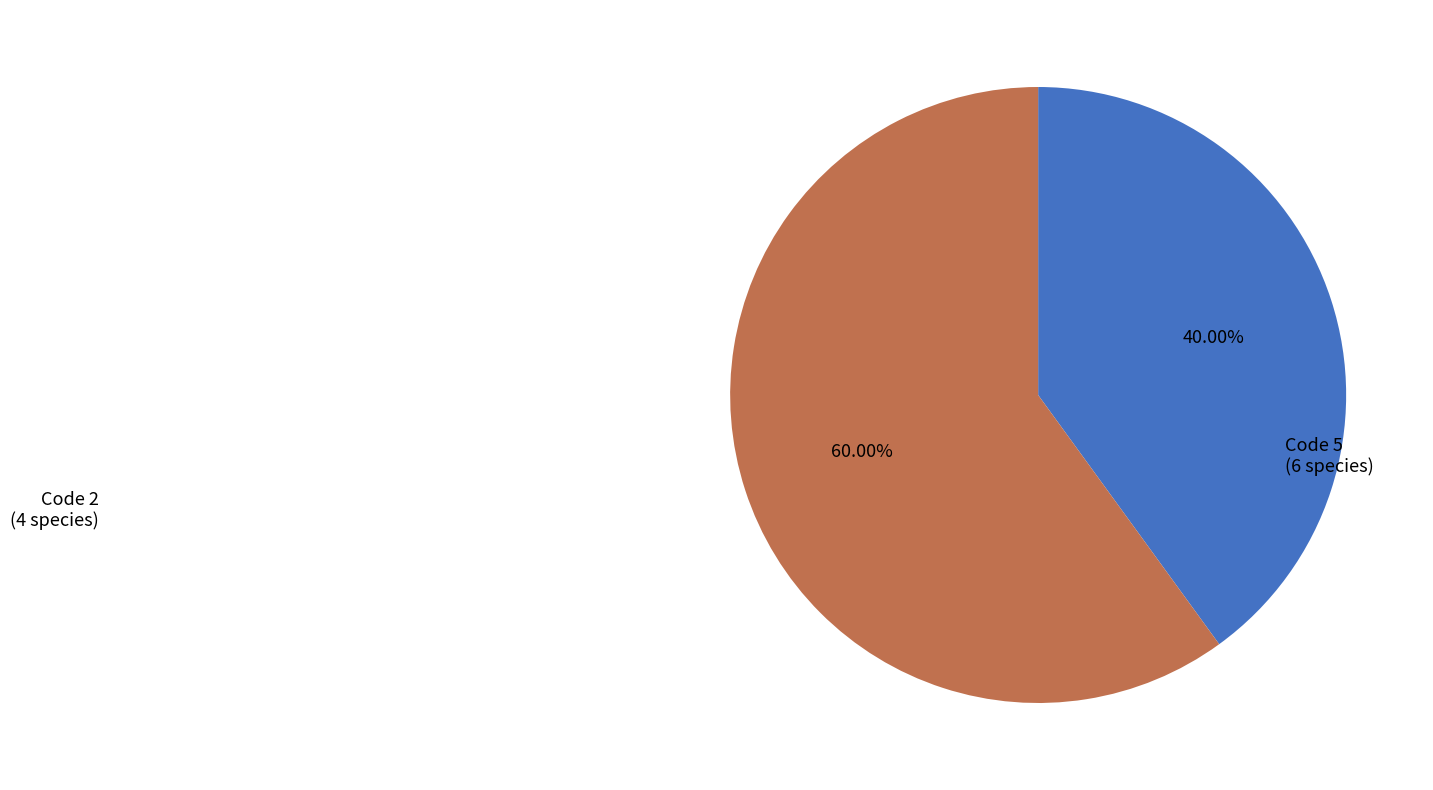

Is there a majority slice in this chart?

Yes